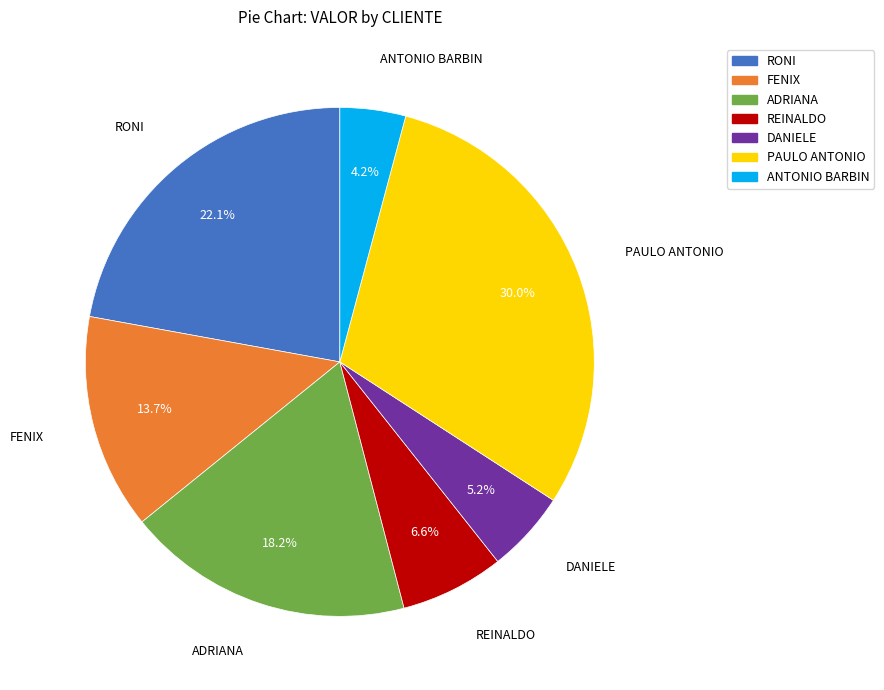

How many slices are in this pie chart?

7